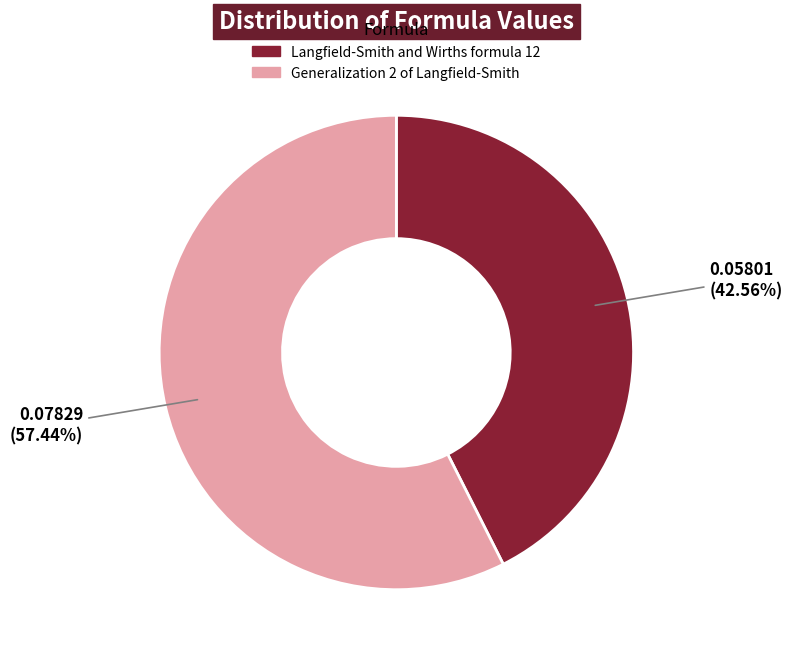

Which slice represents more than half of the pie?

Generalization 2 of Langfield-Smith